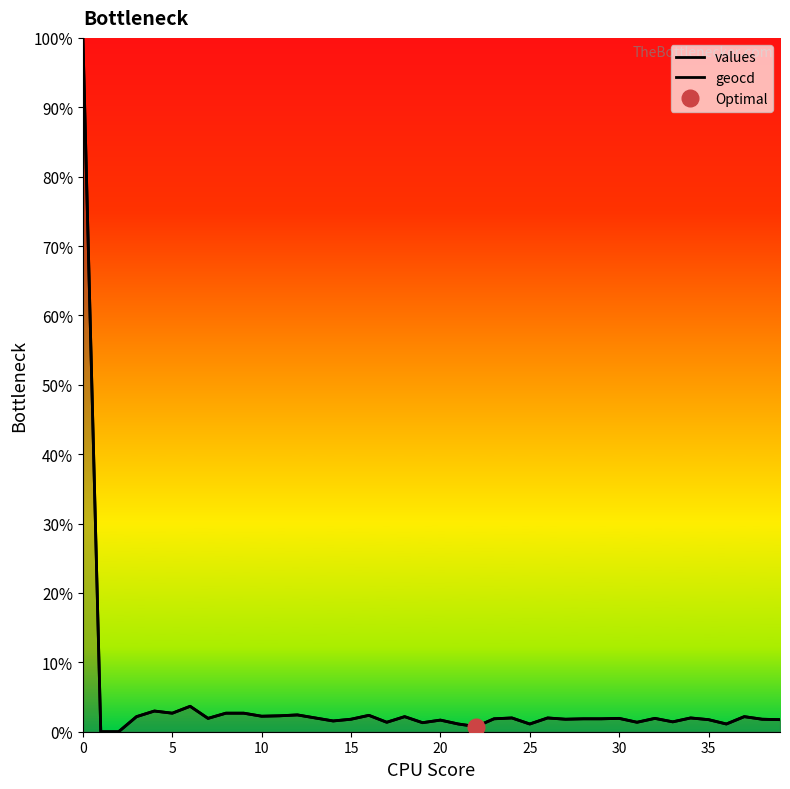

In values, how many points are higher than both neighbors (excluding endpoints)?

12